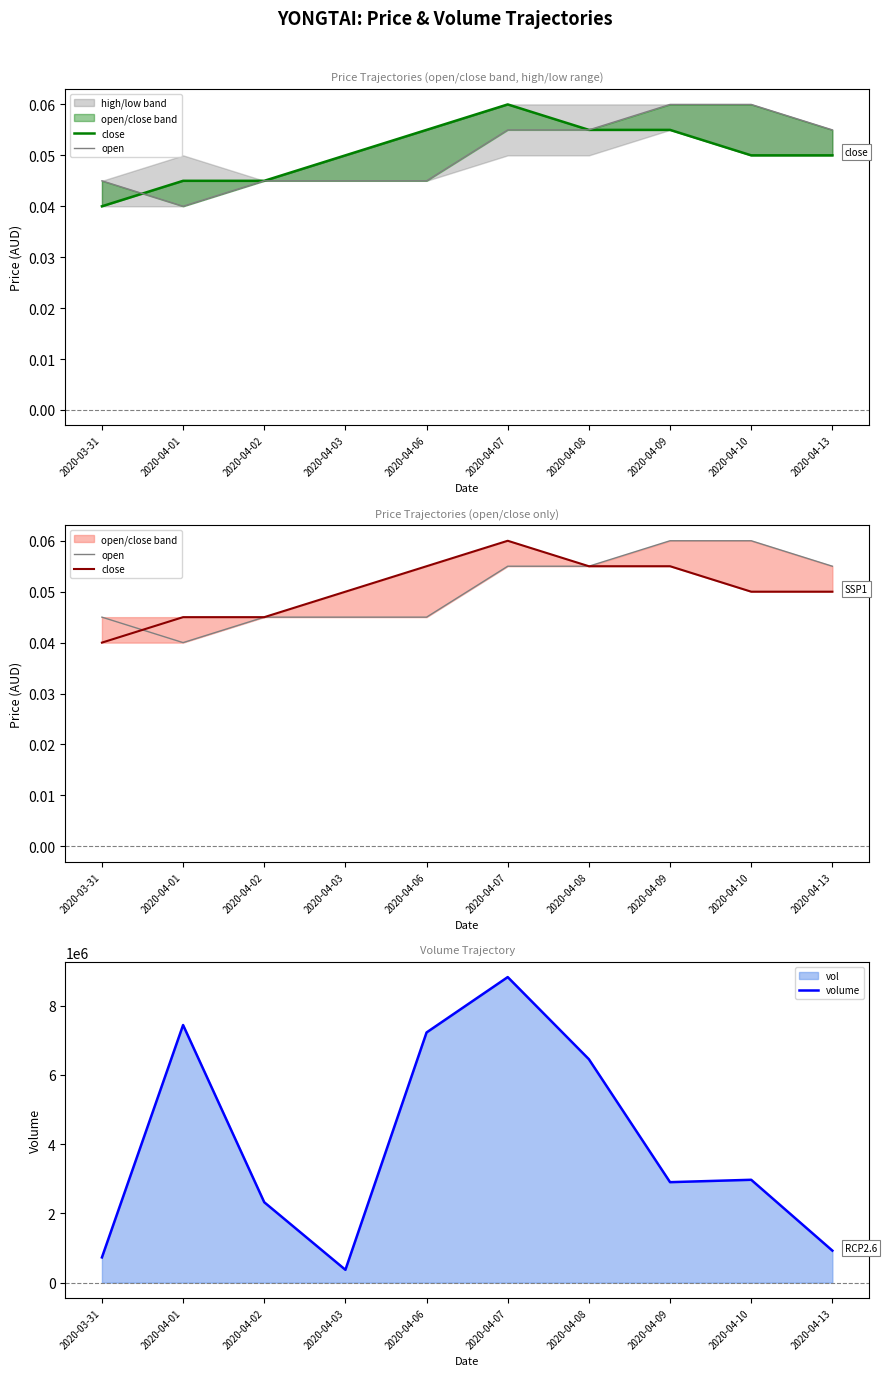

Reading left to right, list all the values displayed in this chart.

close: 2020-03-31=0.0	2020-04-01=0.0	2020-04-02=0.0	2020-04-03=0.1	2020-04-06=0.1	2020-04-07=0.1	2020-04-08=0.1	2020-04-09=0.1	2020-04-10=0.1	2020-04-13=0.1
open: 2020-03-31=0.0	2020-04-01=0.0	2020-04-02=0.0	2020-04-03=0.0	2020-04-06=0.0	2020-04-07=0.1	2020-04-08=0.1	2020-04-09=0.1	2020-04-10=0.1	2020-04-13=0.1
volume: 2020-03-31=729600.0	2020-04-01=7440600.0	2020-04-02=2323000.0	2020-04-03=371700.0	2020-04-06=7226100.0	2020-04-07=8825100.0	2020-04-08=6453500.0	2020-04-09=2902500.0	2020-04-10=2971200.0	2020-04-13=925600.0